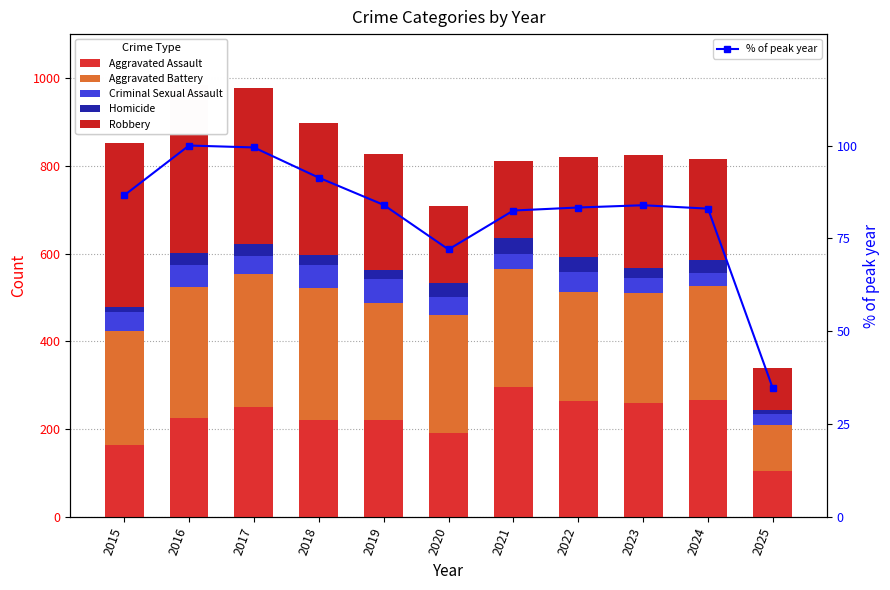

What is the difference between the second highest and minimum values in the % of peak year series?

64.9